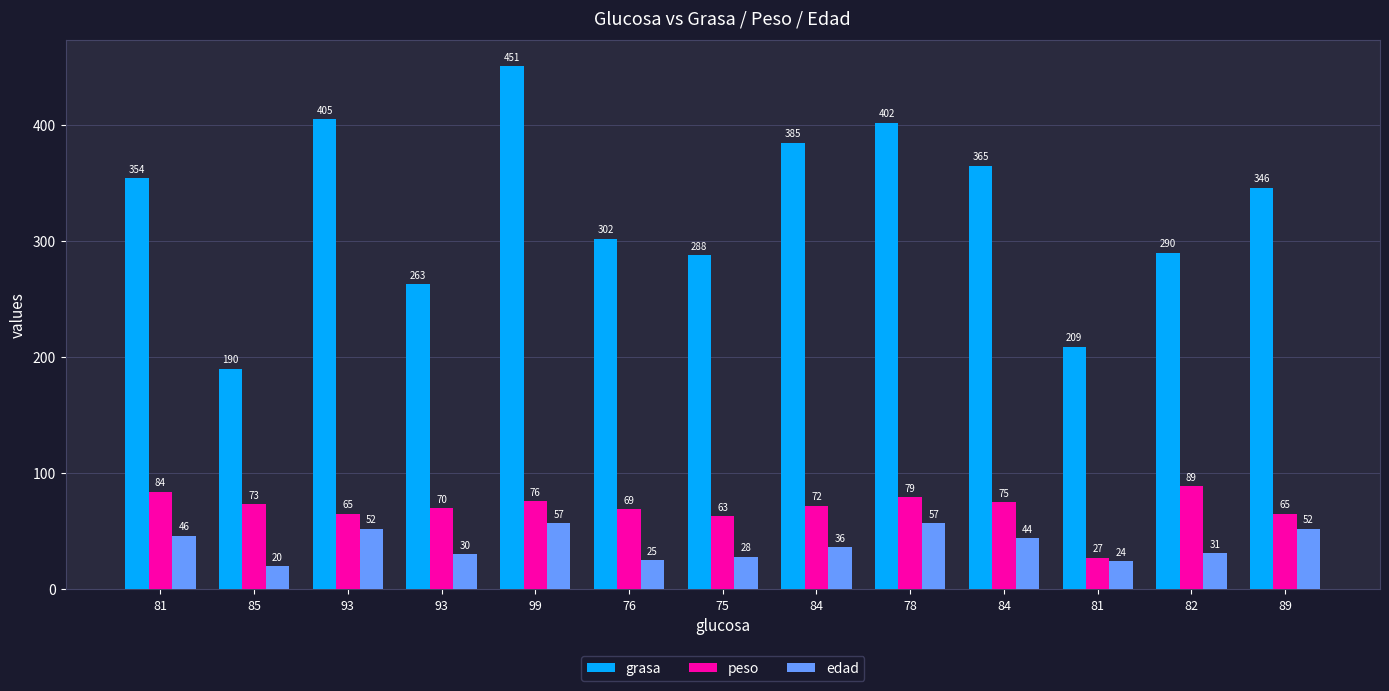

What is the difference between the peso values at 75 and 81?

21